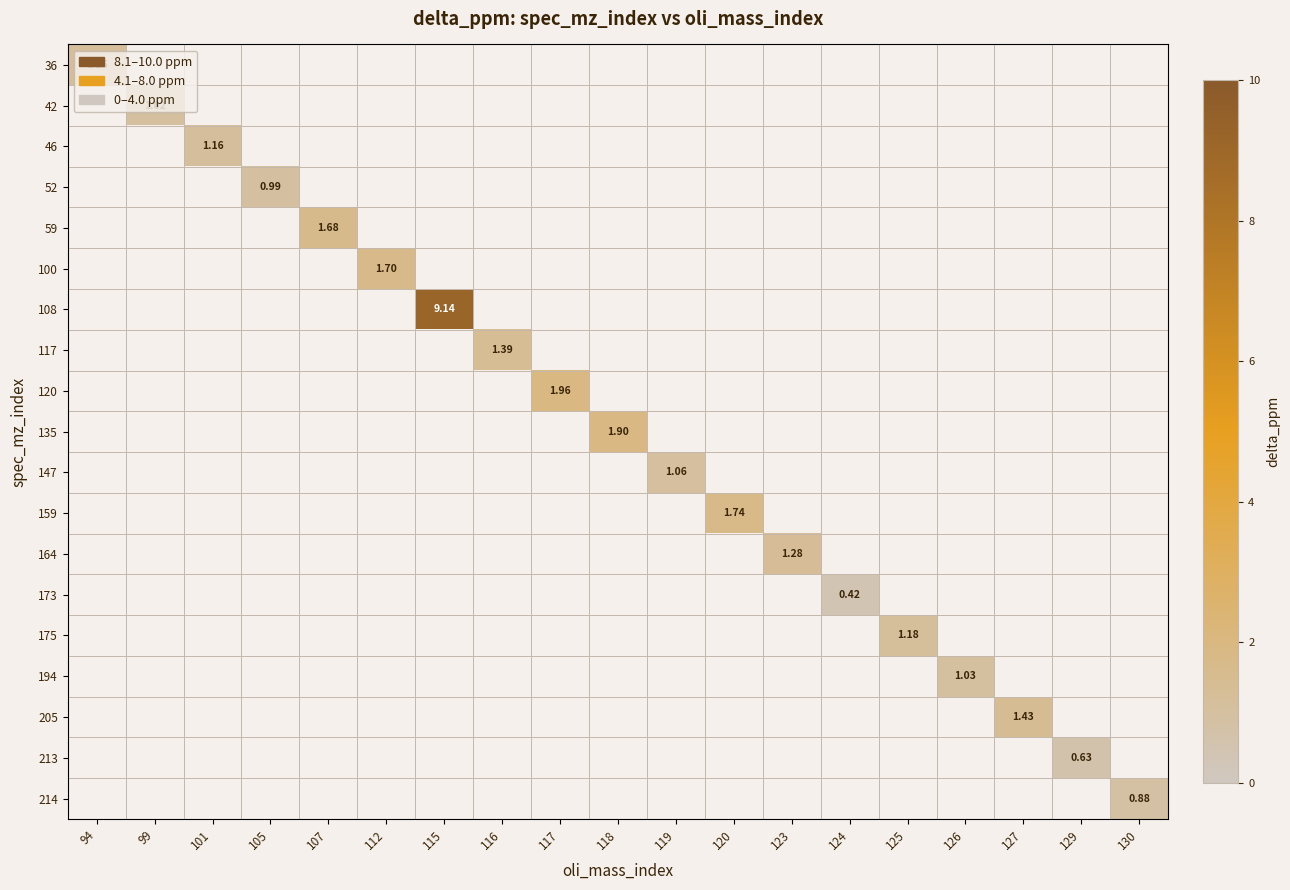

List the labels in order of 214 value, smallest first.

94, 99, 101, 105, 107, 112, 115, 116, 117, 118, 119, 120, 123, 124, 125, 126, 127, 129, 130